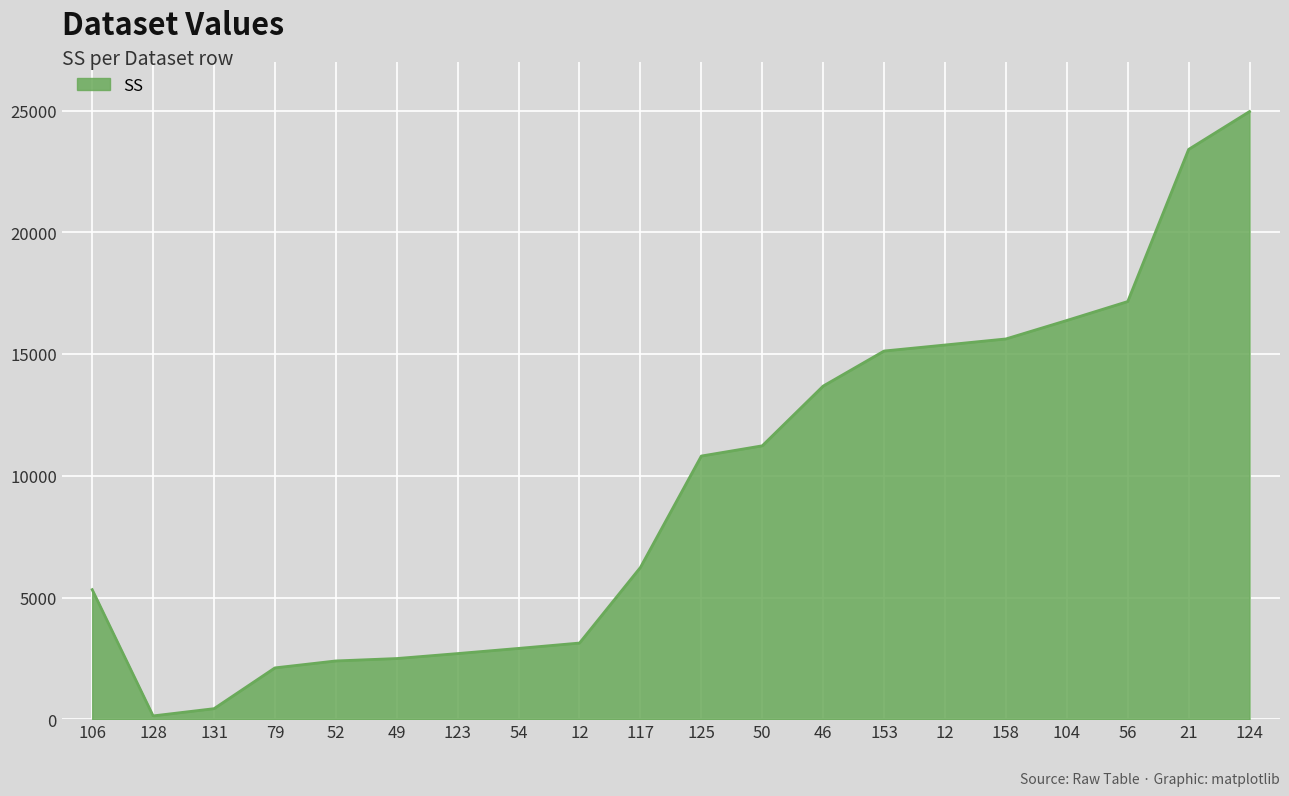

How many lines are shown in the chart?

1